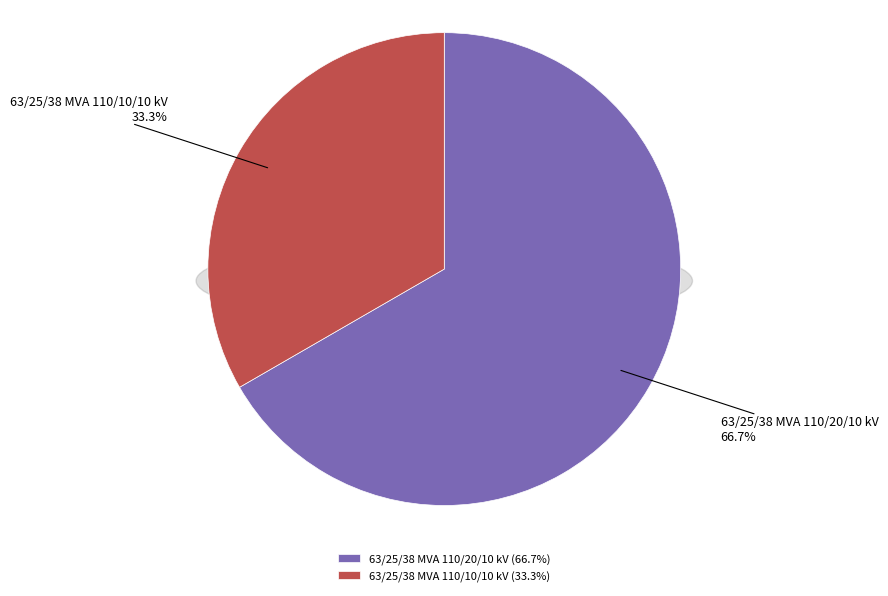

What is the smallest slice in the pie chart?

63/25/38 MVA 110/10/10 kV